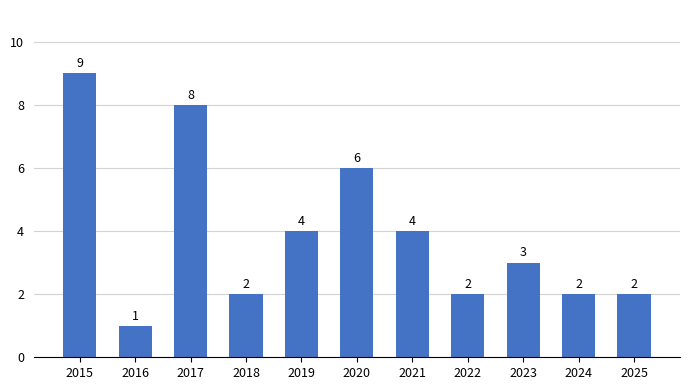

Between 2019 and 2020, which is larger?

2020